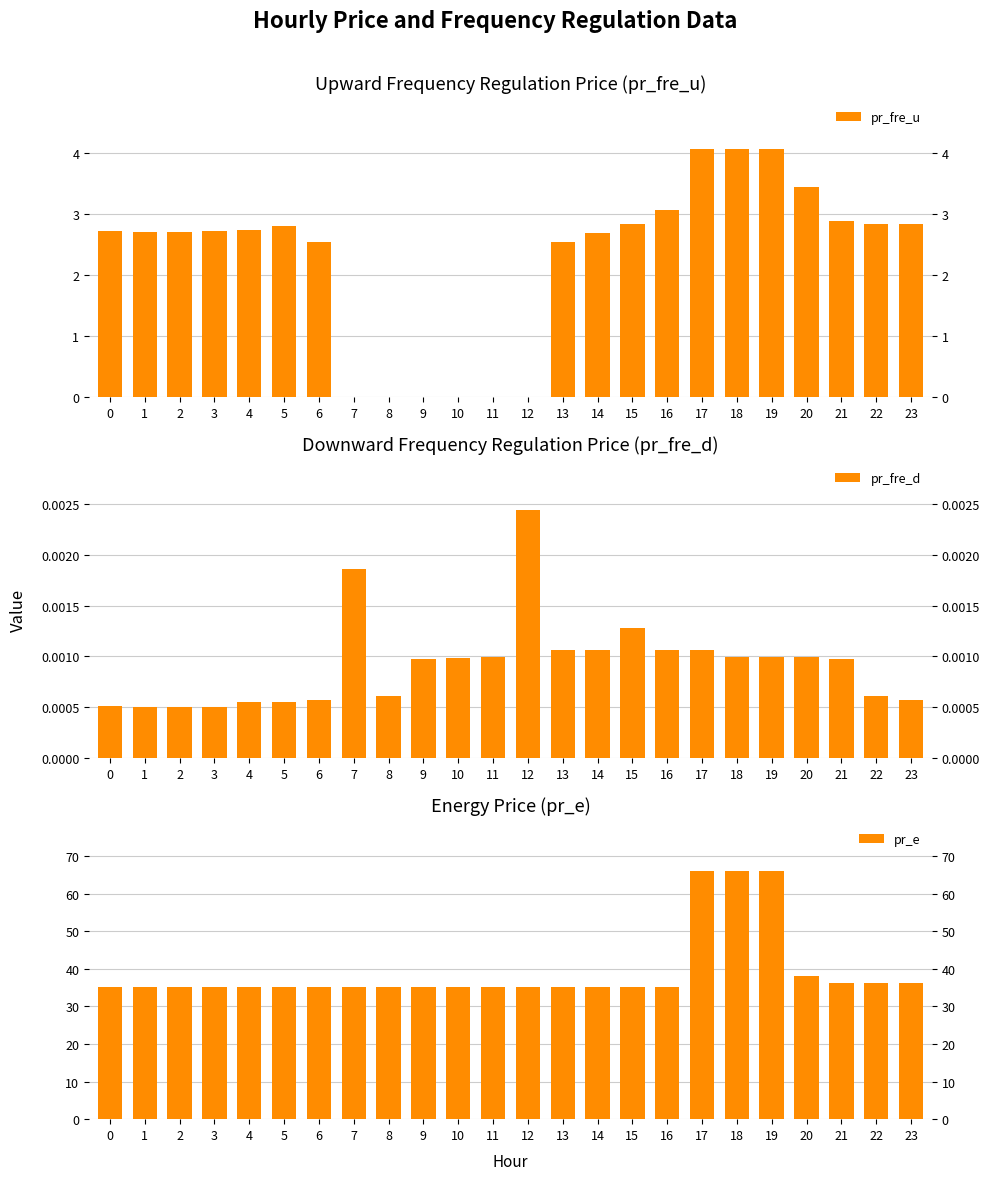

Which series changed the most between 2 and 18?

pr_e